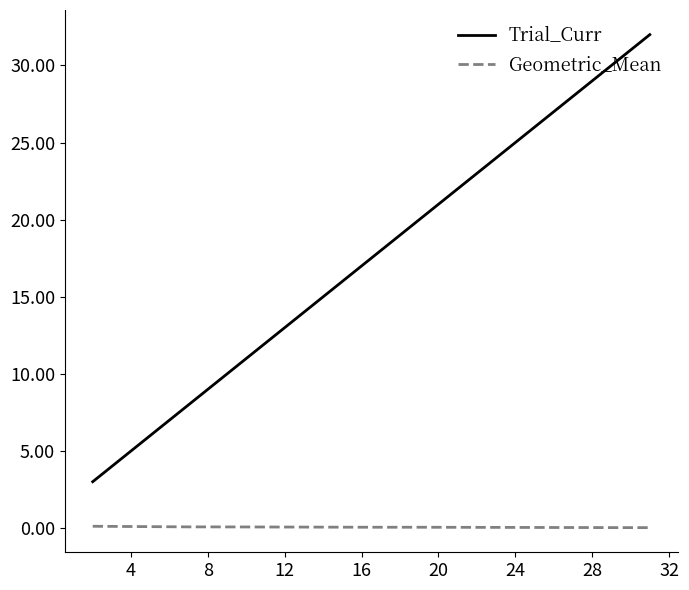

Which series has the largest range (max minus min)?

Trial_Curr